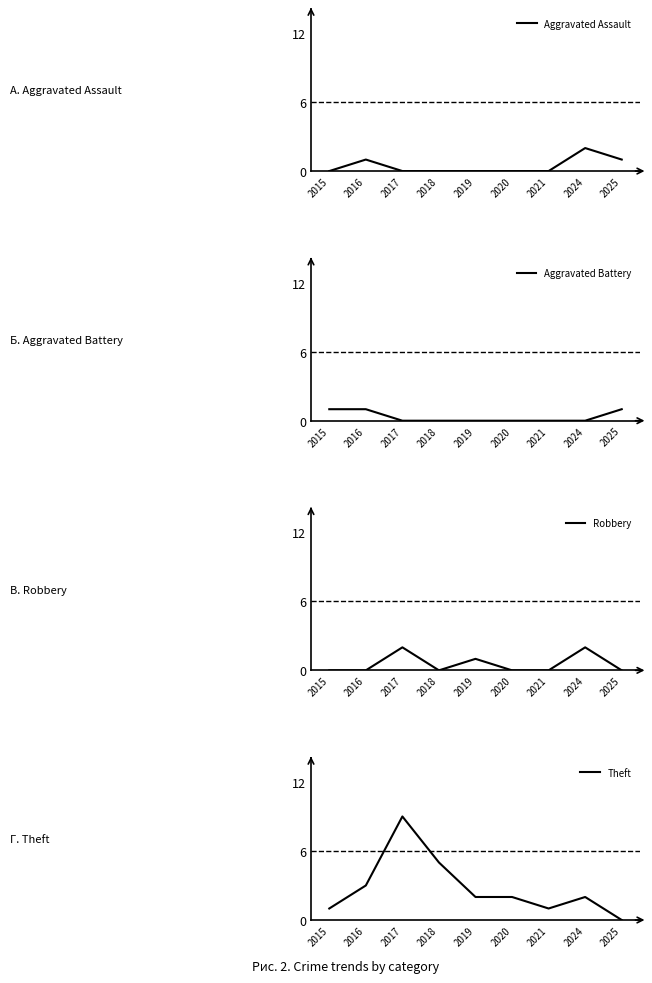

Which has a higher value, 2021 or 2015?

2021